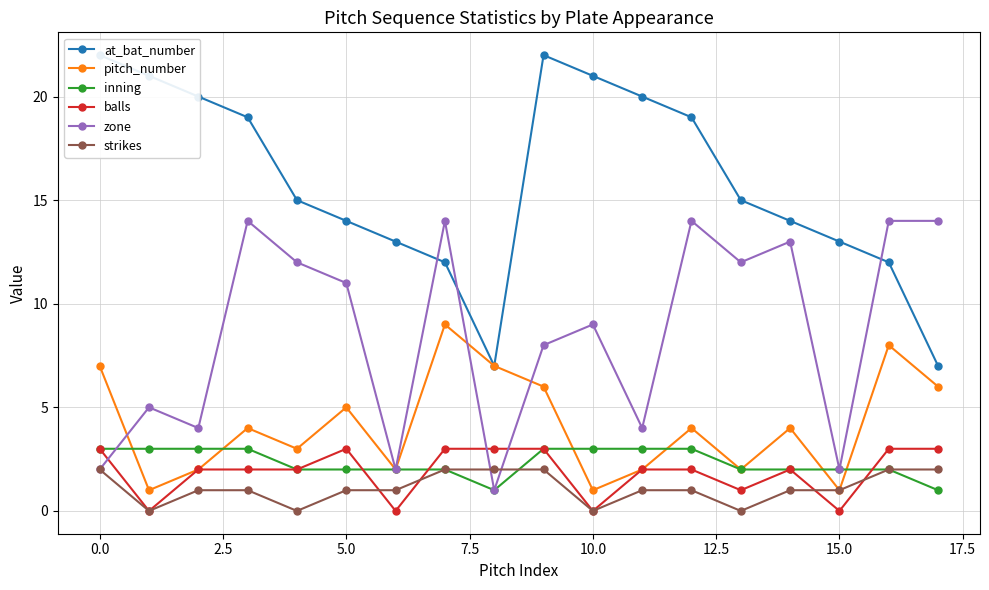

True or false: inning and at_bat_number intersect in this chart.

False